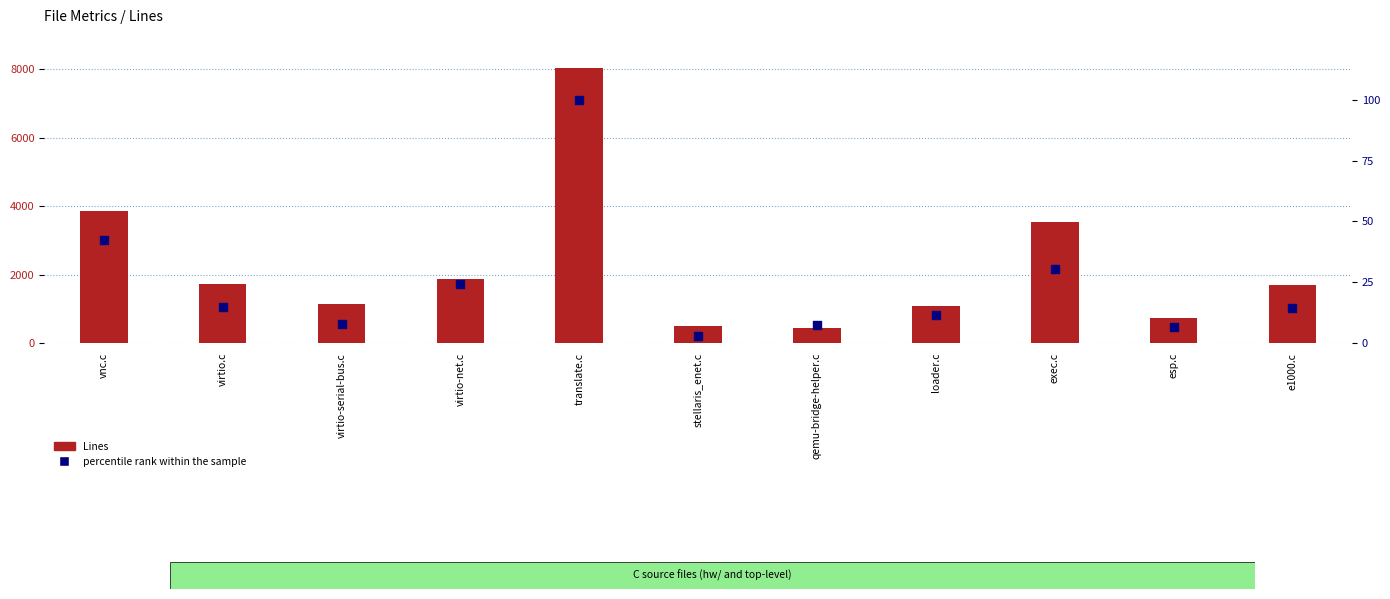

Which series contains the lowest Y value?

percentile rank within the sample